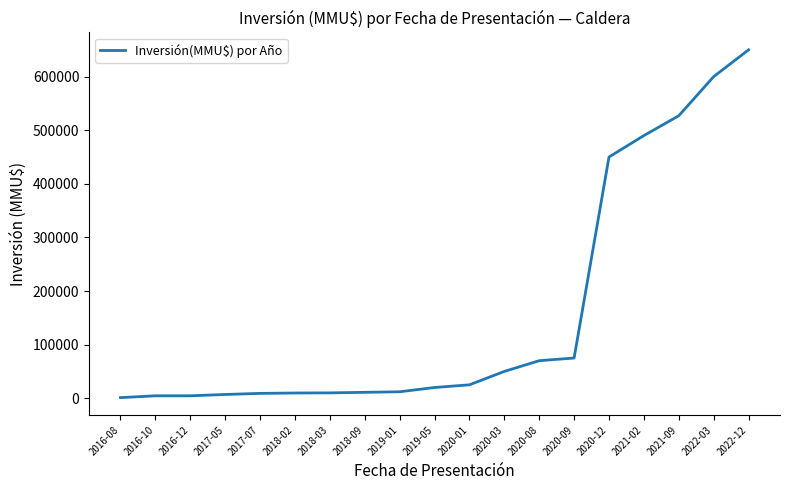

The value at 2022-12 is 849301. True or false?

False